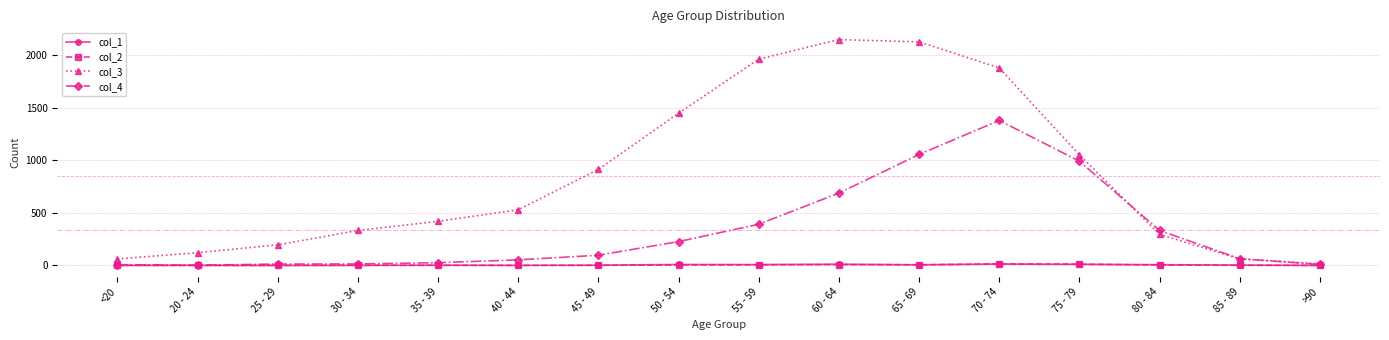

Does the chart display data point markers on the line(s)?

Yes